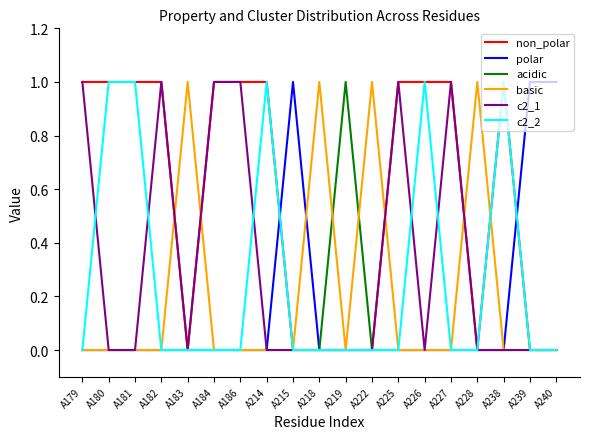

Which series has the largest total across all categories?

non_polar